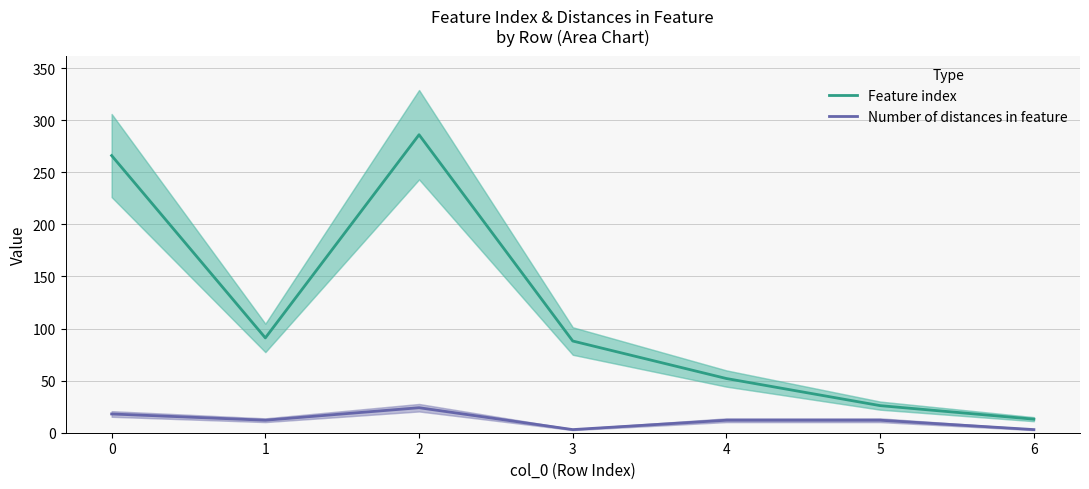

Count the Number of distances in feature values in the range 3 to 18.

6